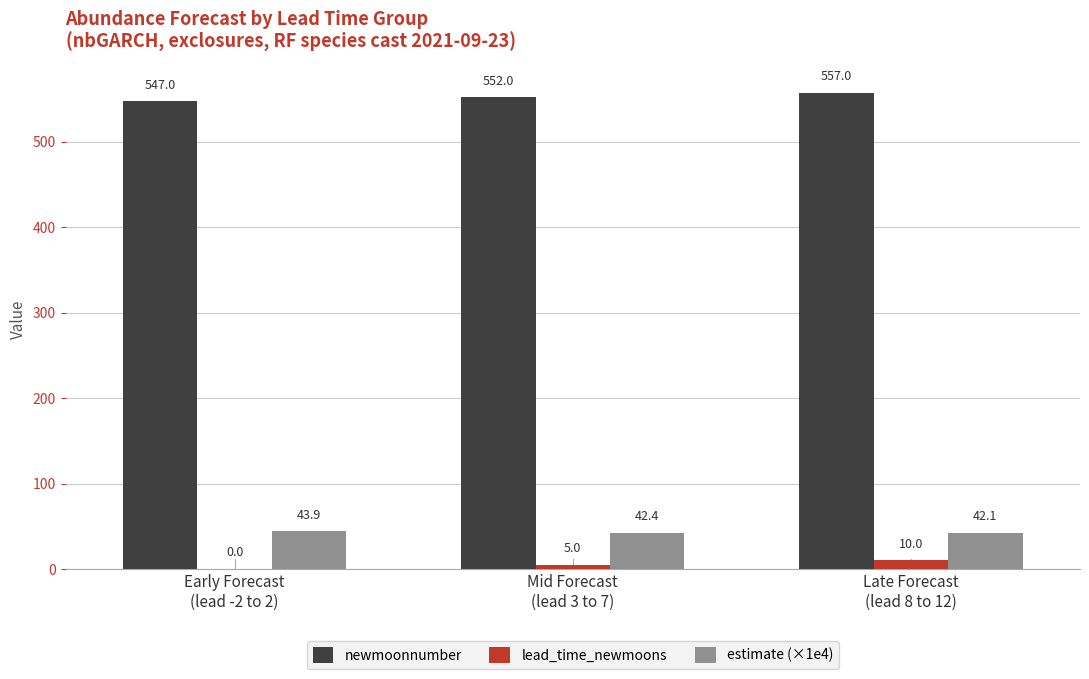

What is the sum of the newmoonnumber values at Mid Forecast
(lead 3 to 7) and Late Forecast
(lead 8 to 12)?

1109.0